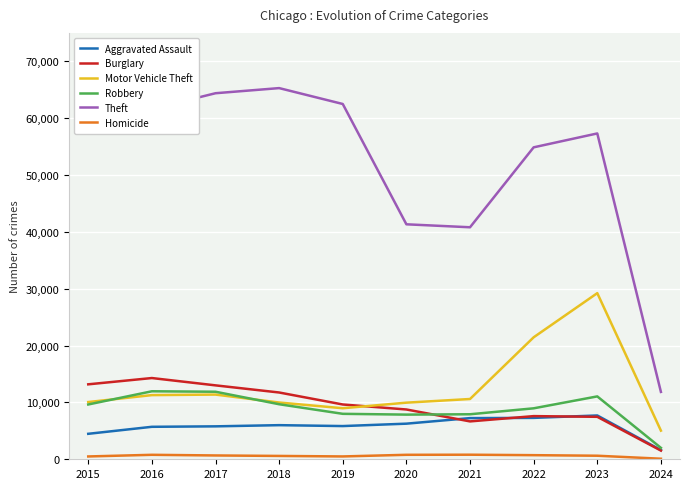

At which label does Burglary reach its peak?

2016